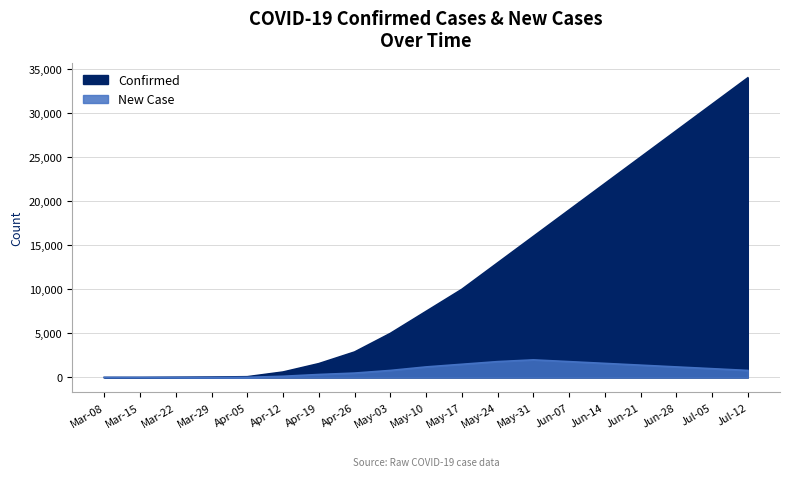

What position from the right is Jun-14?

5